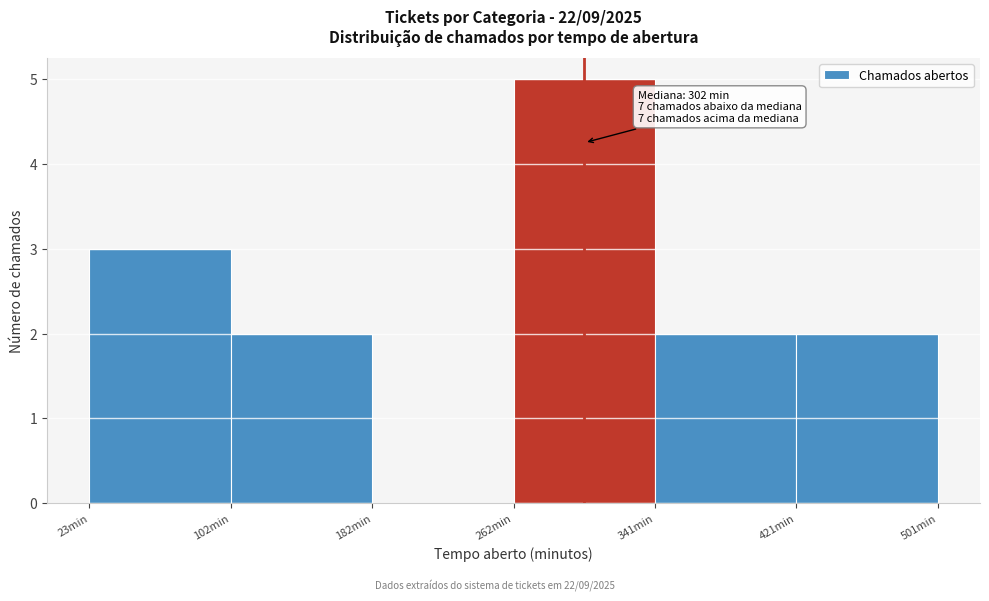

Which range on the x-axis has the tallest bar?

260 to 340